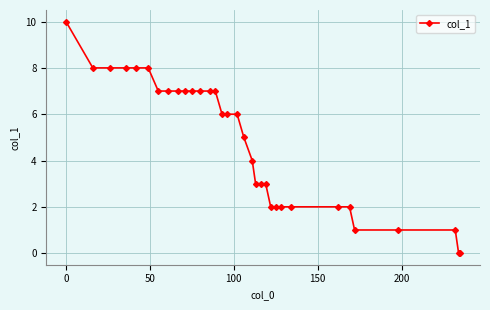

What is the maximum value shown in the chart?

10